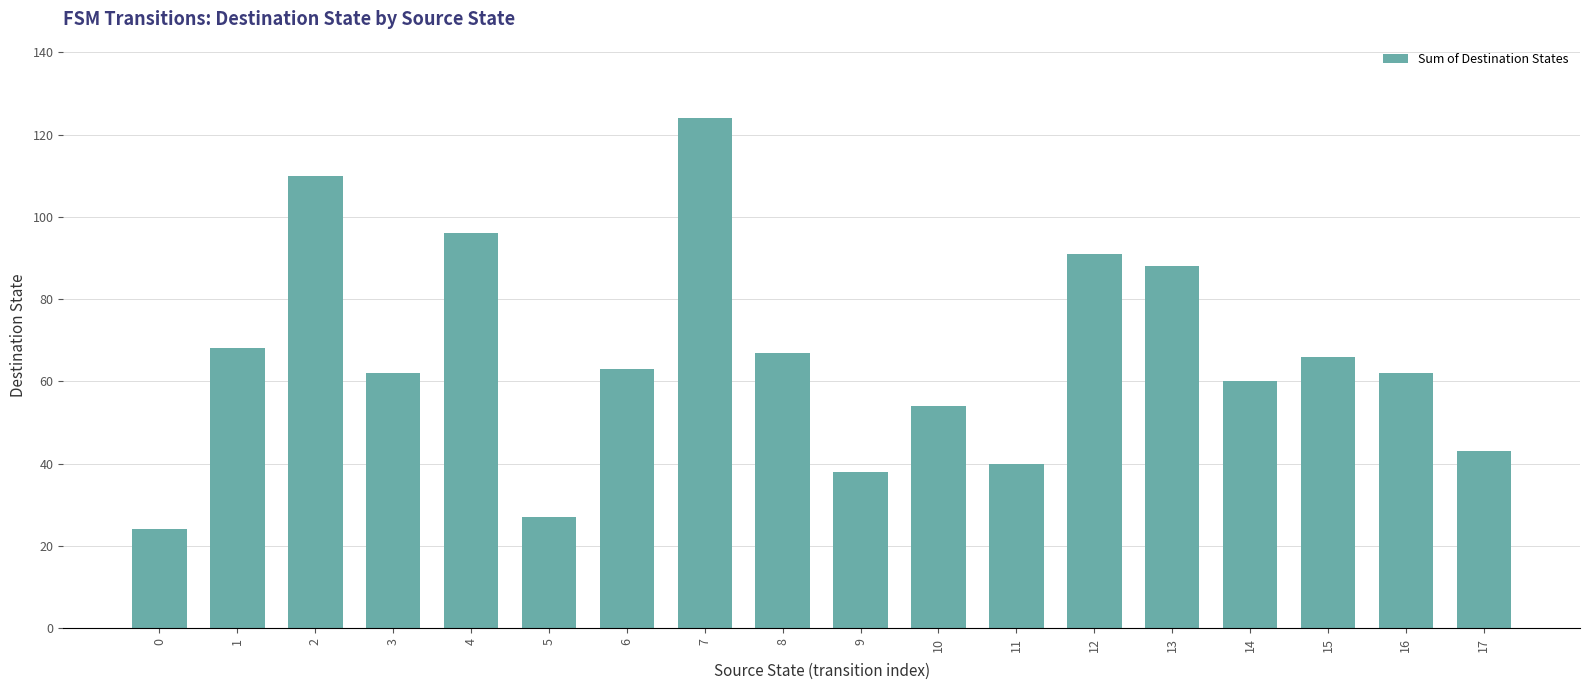

True or false: the data shows 124 at 7.

True